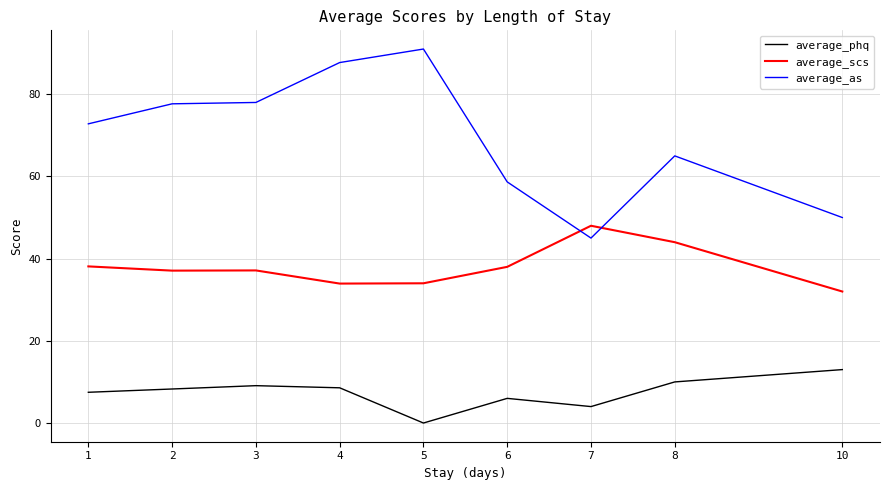

Rank the series by their maximum value, from lowest to highest.

average_phq, average_scs, average_as